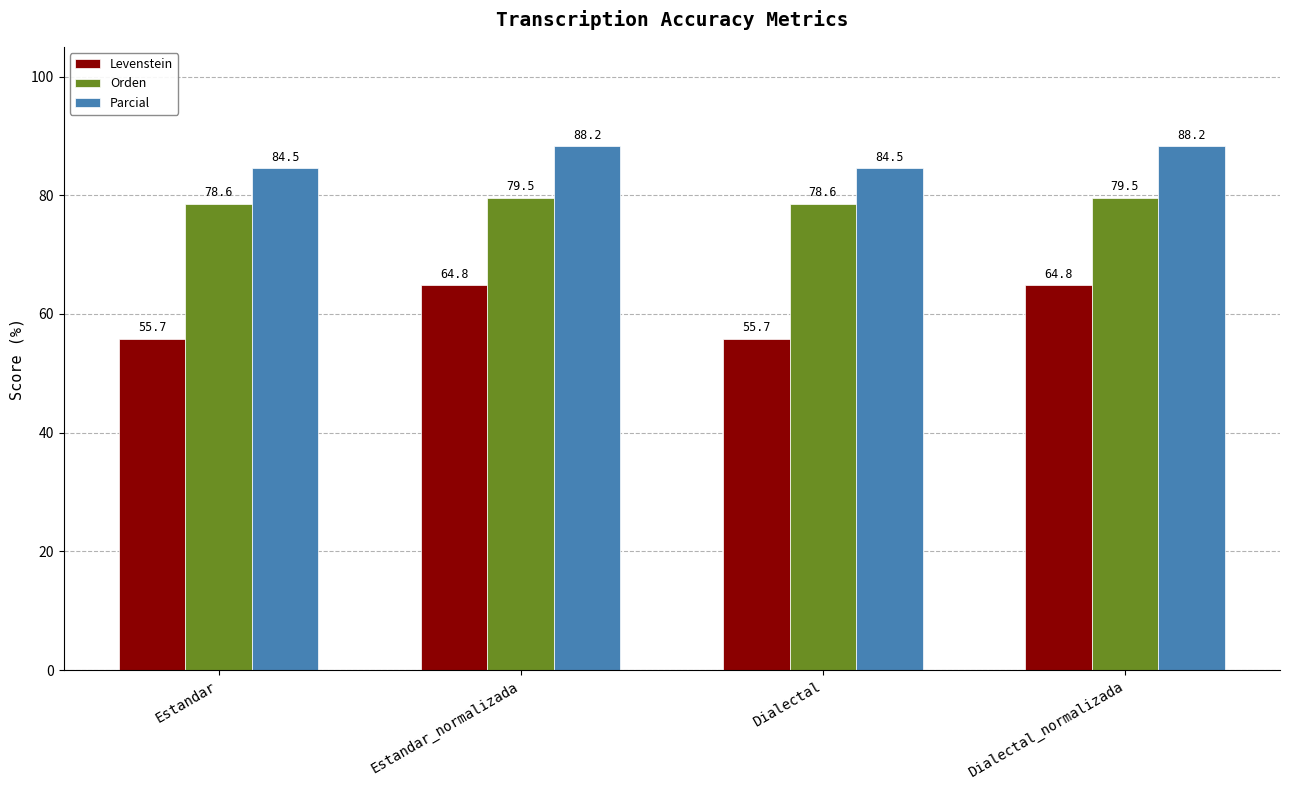

Is it true that Parcial equals 84.5 at Estandar?

True